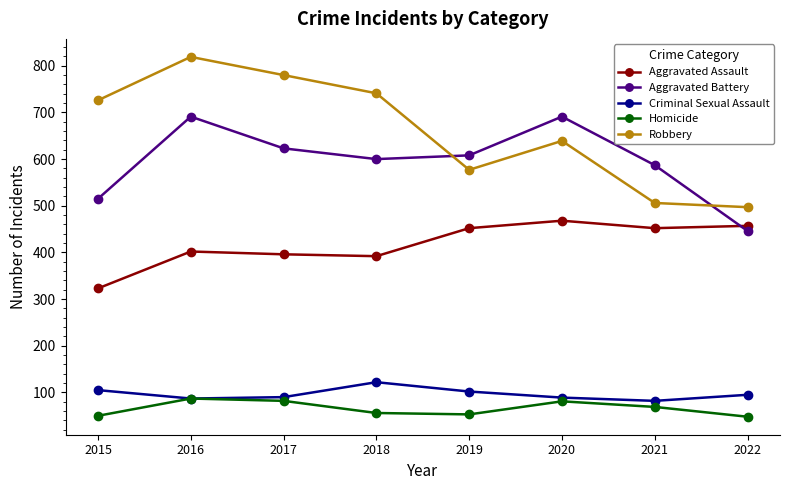

What are all the series names shown in the legend?

Aggravated Assault, Aggravated Battery, Criminal Sexual Assault, Homicide, Robbery